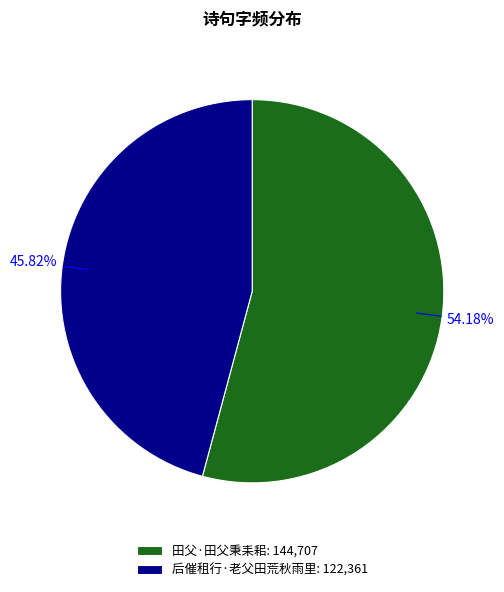

To the nearest percent, what portion does 后催租行·老父田荒秋雨里 represent?

46%